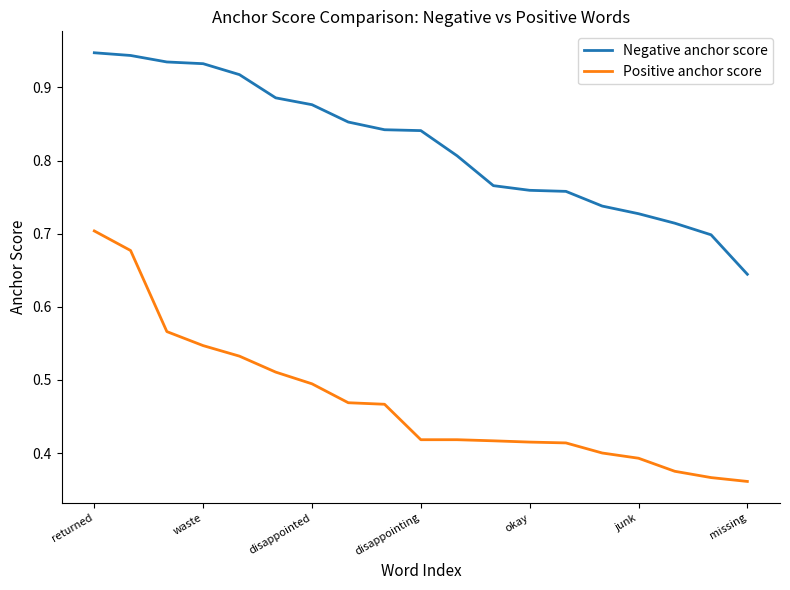

What is the sum of all Positive anchor score values?

8.9